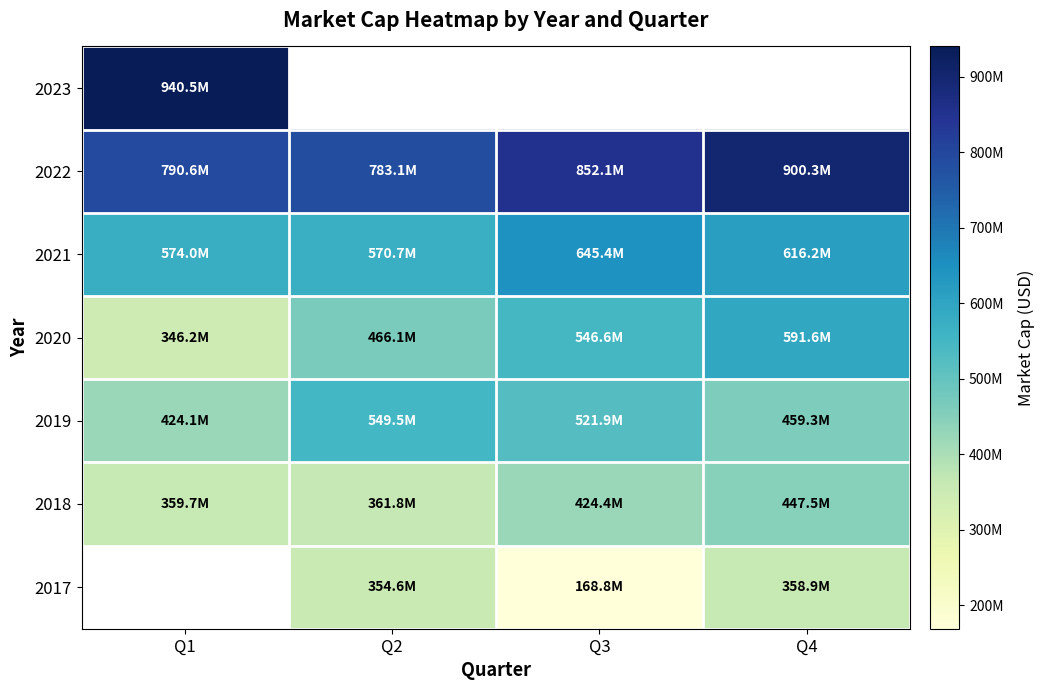

How many distinct data groups are displayed?

7